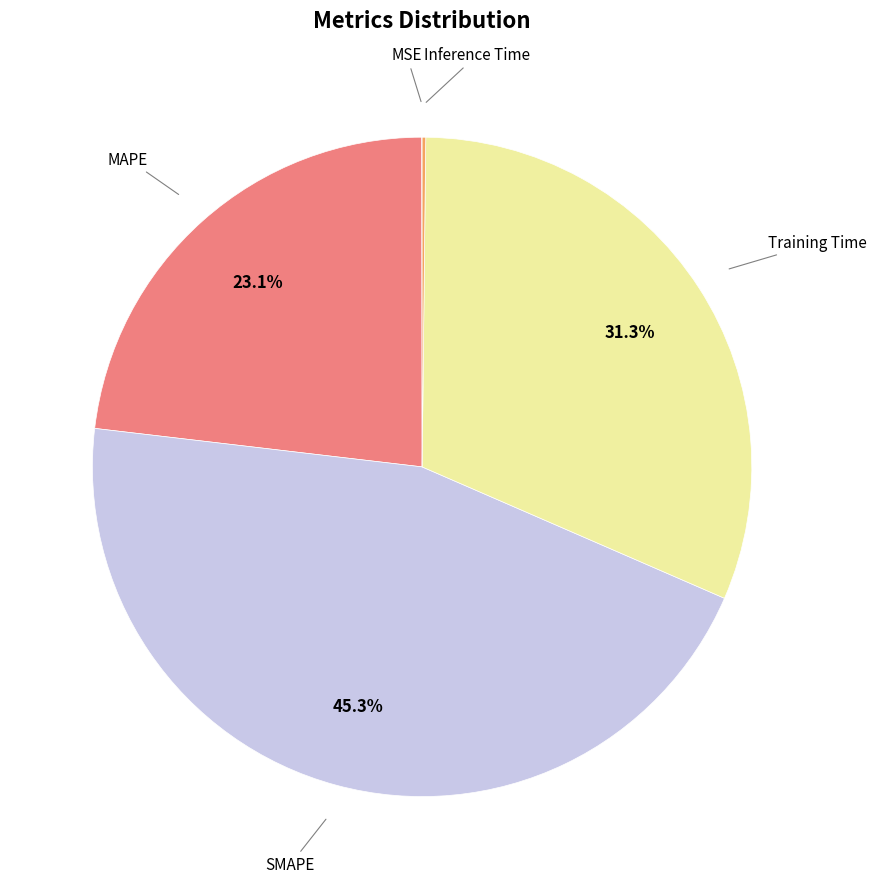

Is there any slice that represents more than half of the pie?

No